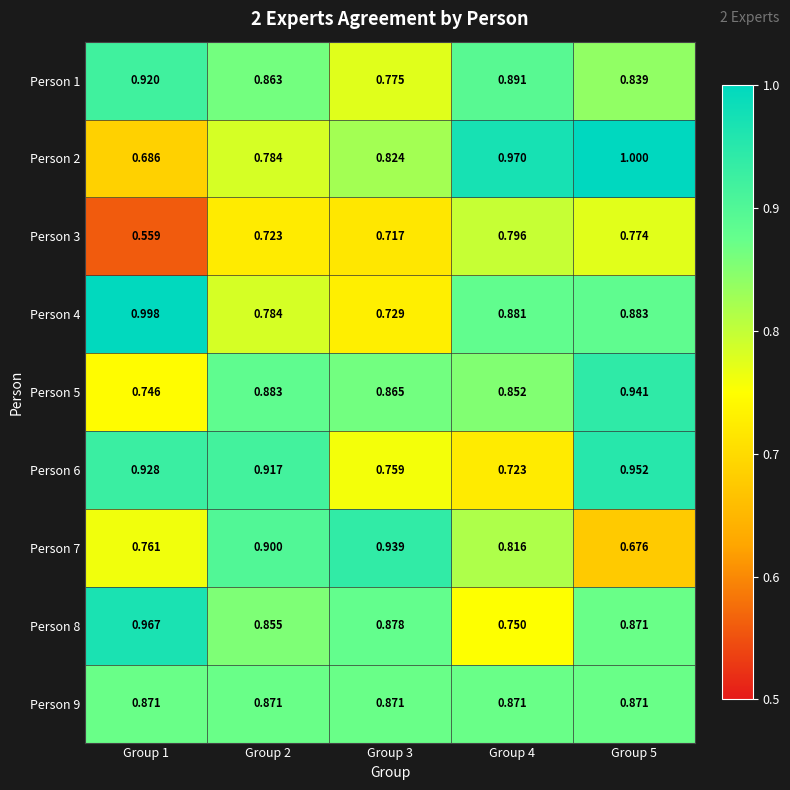

Which series changed the most between Group 2 and Group 5?

Person 7